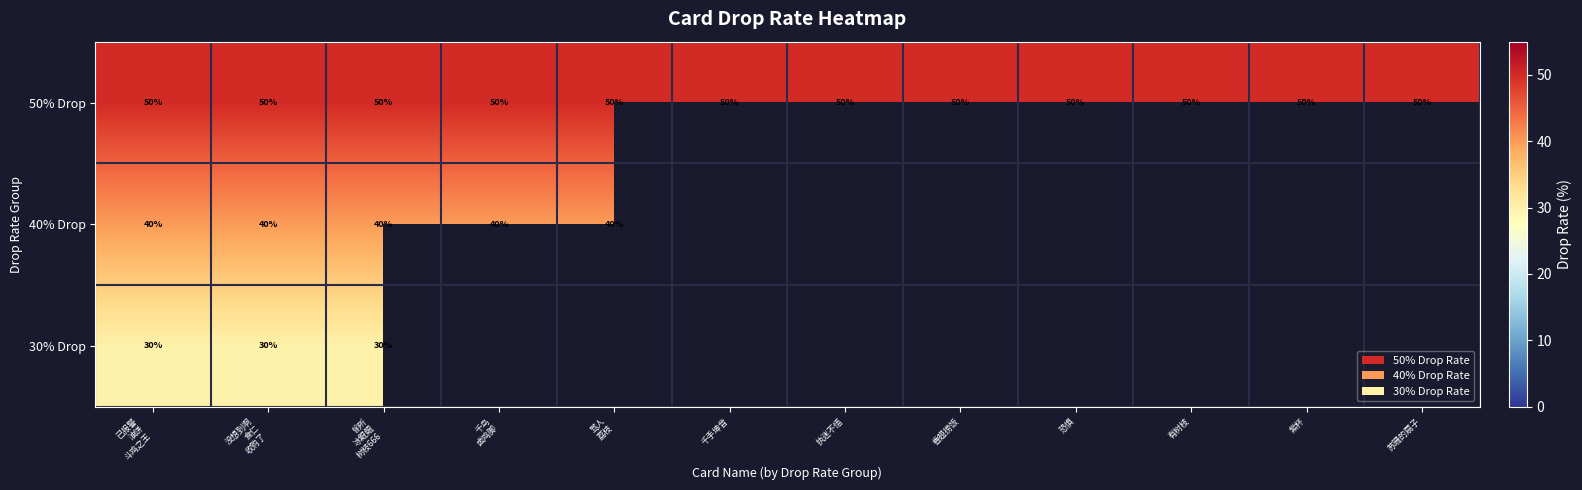

The value of 50% Drop at 千手坤音 is 50. True or false?

True